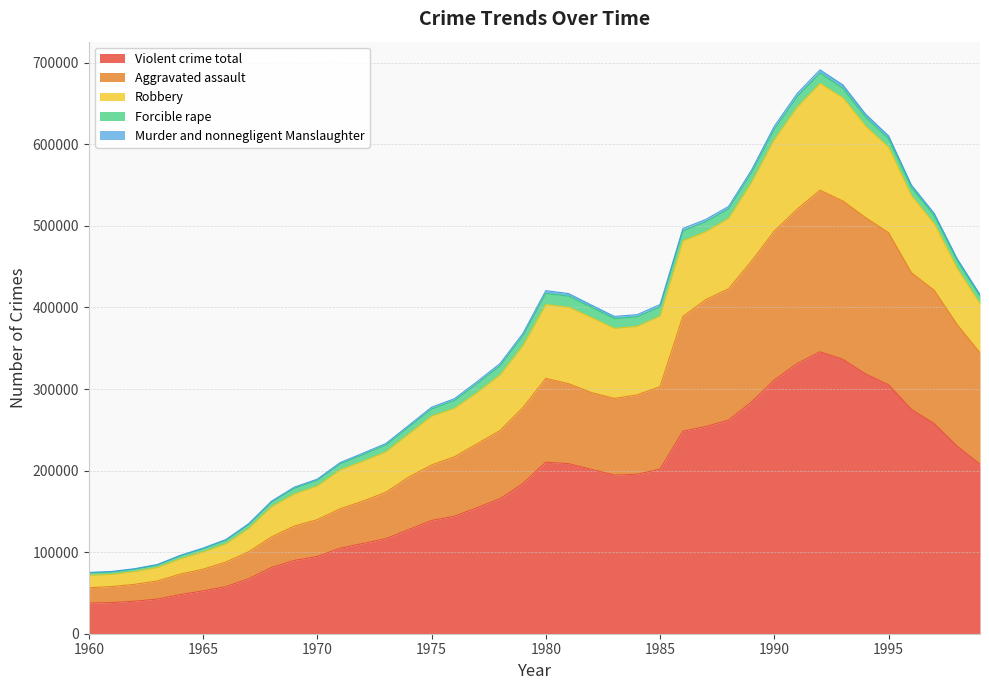

What is the value of the Violent crime total point at the 31st from the left?

311051